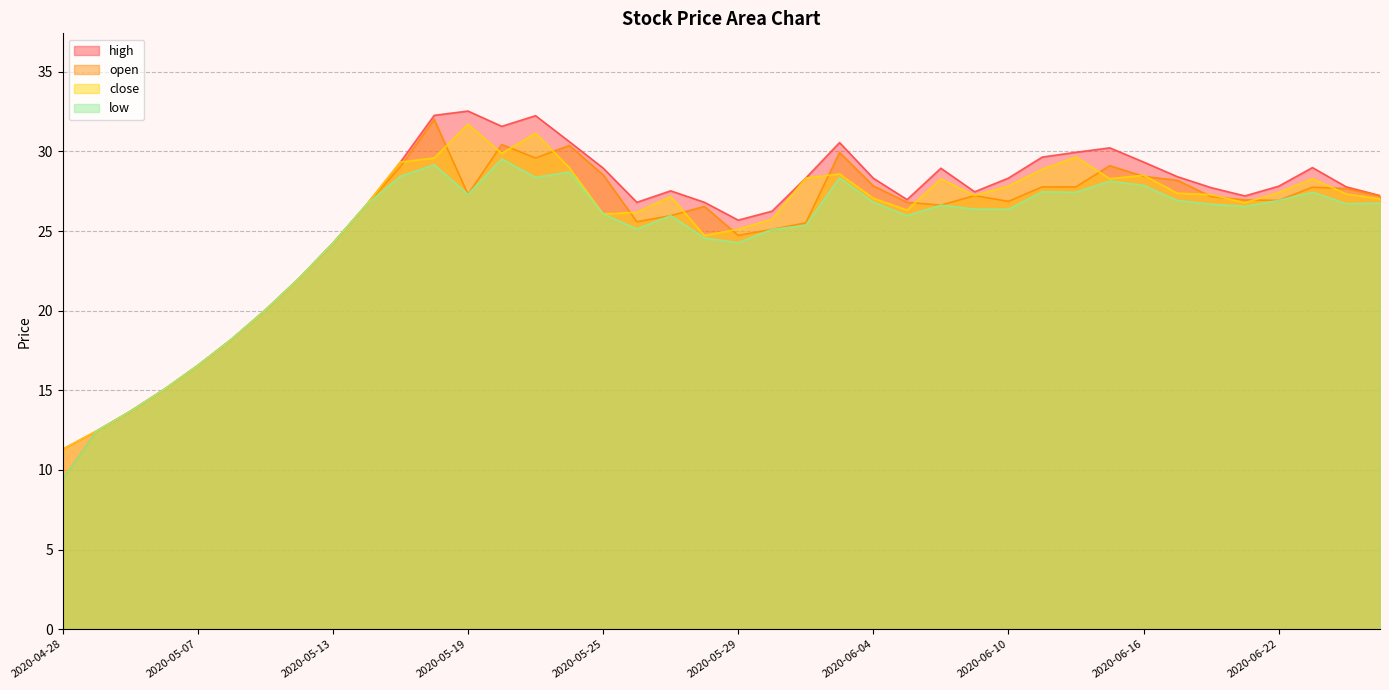

Between 2020-05-14 and 2020-06-23, which is larger?

2020-06-23